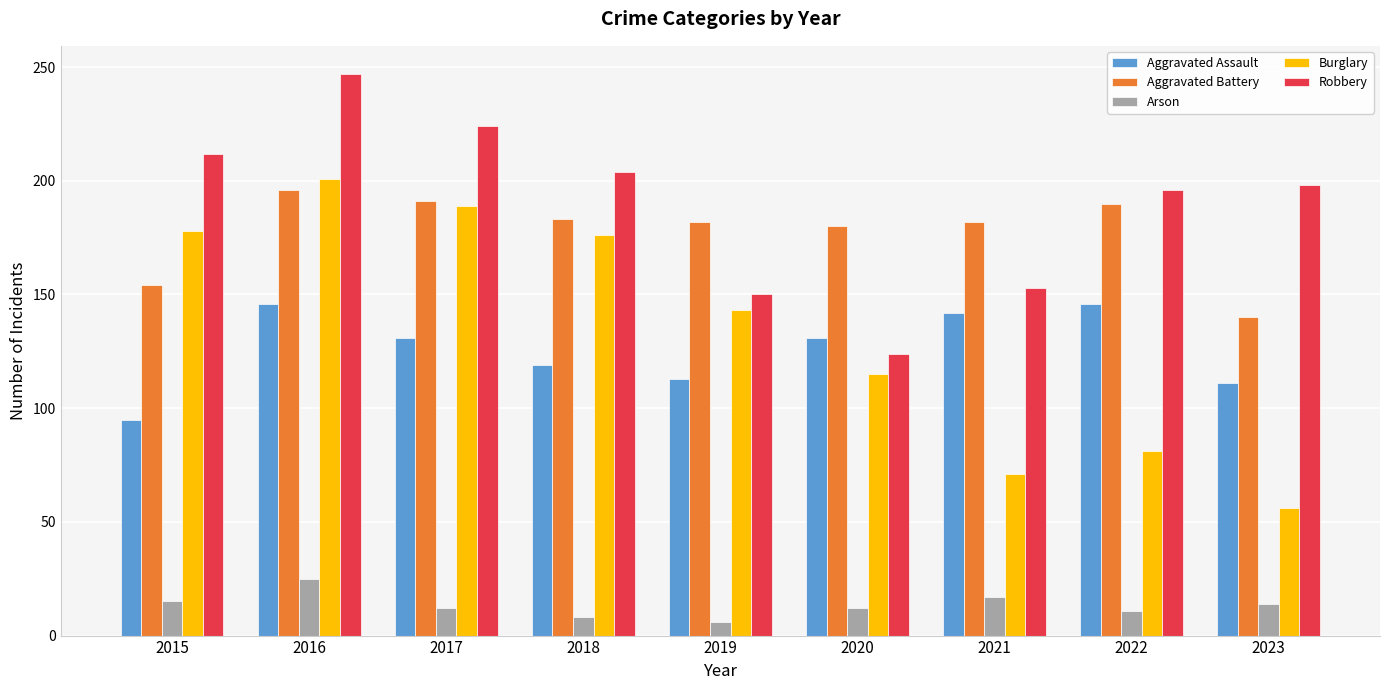

At how many categories does at least one series exceed 221?

2